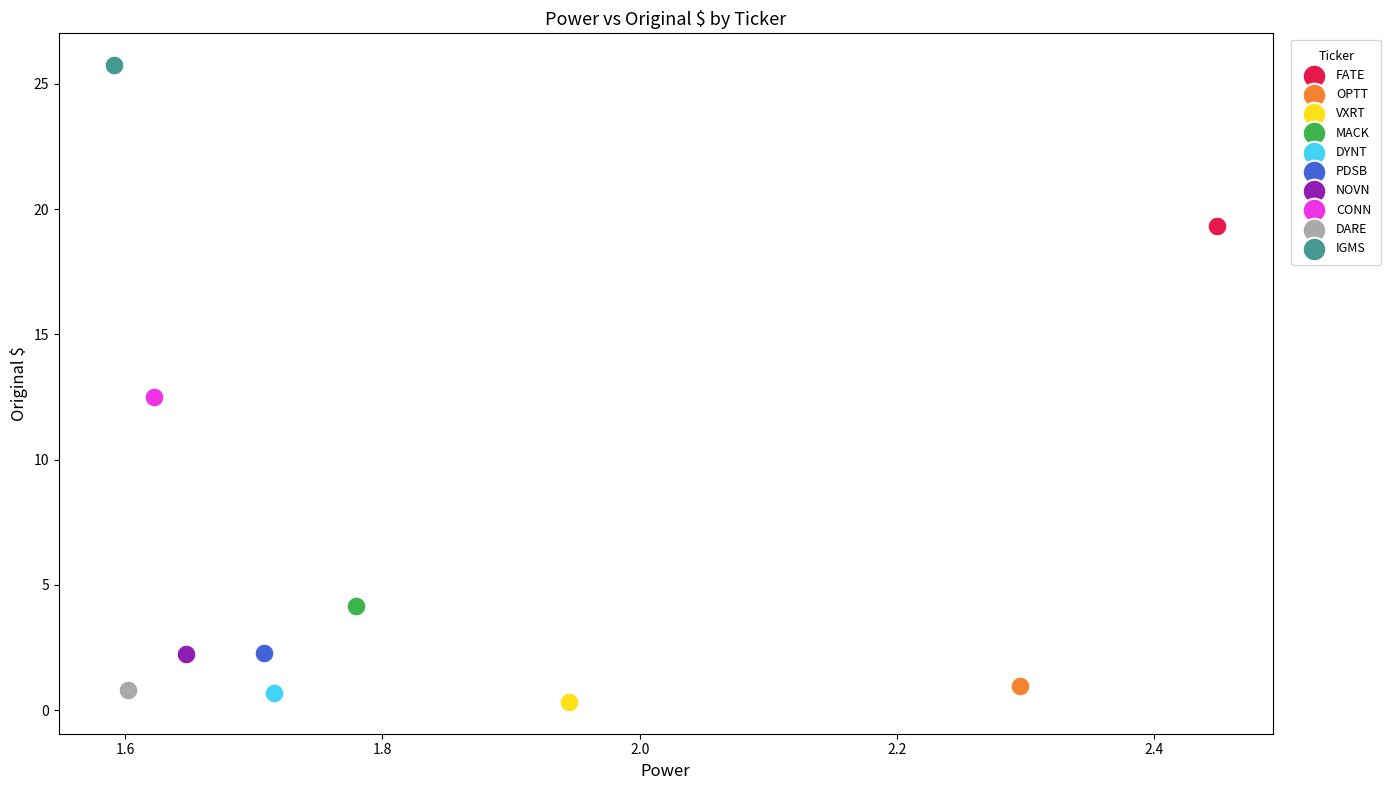

Which series reaches the maximum Y coordinate?

IGMS